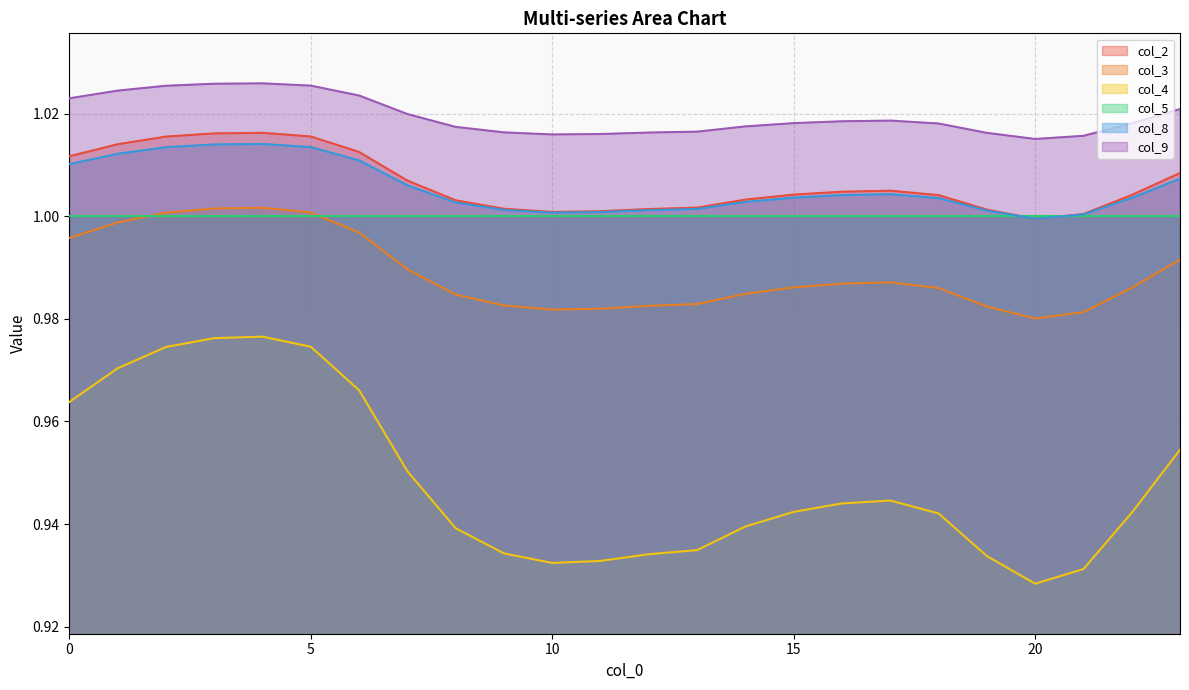

Which series has the largest range (max minus min)?

col_4